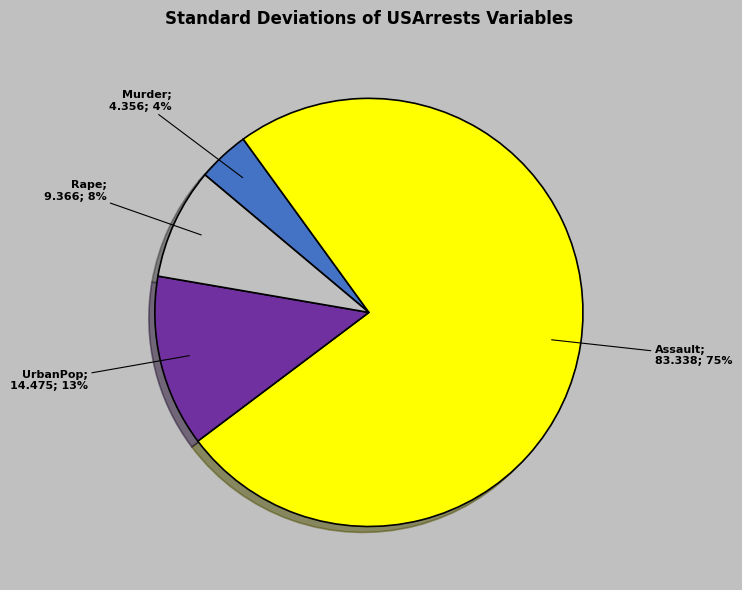

To the nearest percent, what is the average slice percentage?

25%